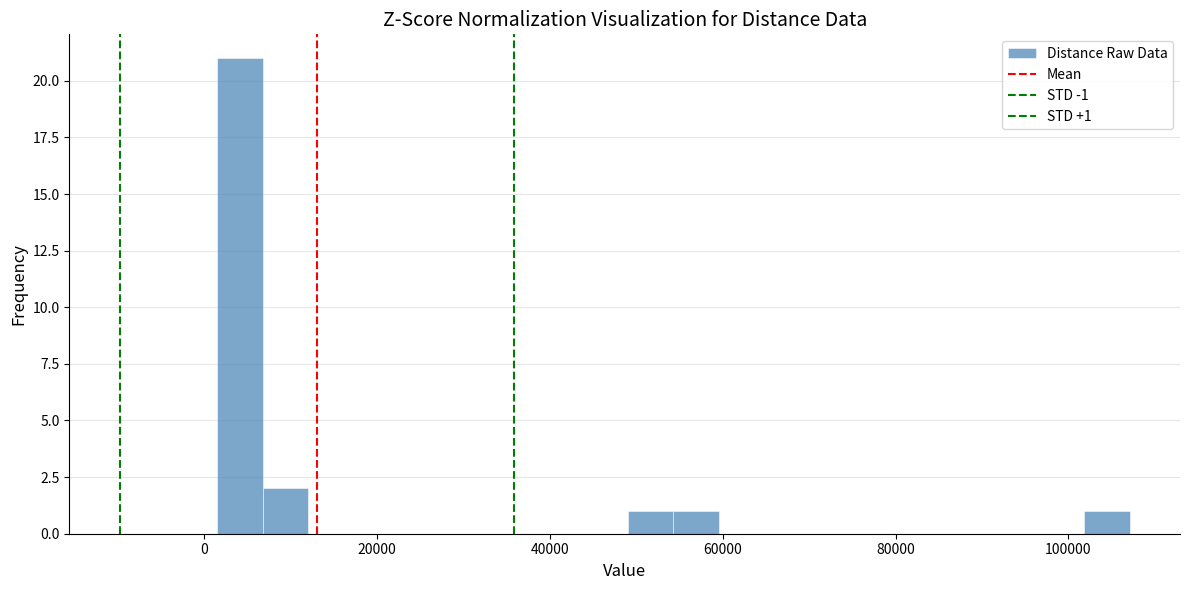

Around what value on the x-axis is the tallest bar? Give the approximate position of its centre, as read against the axis.

4000